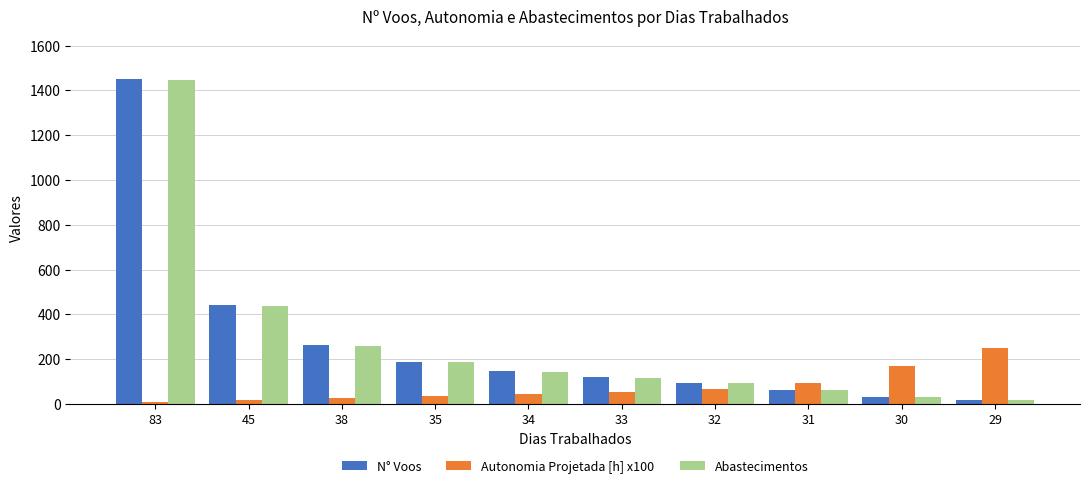

True or false: N° Voos has a value of 86 at 35.

False